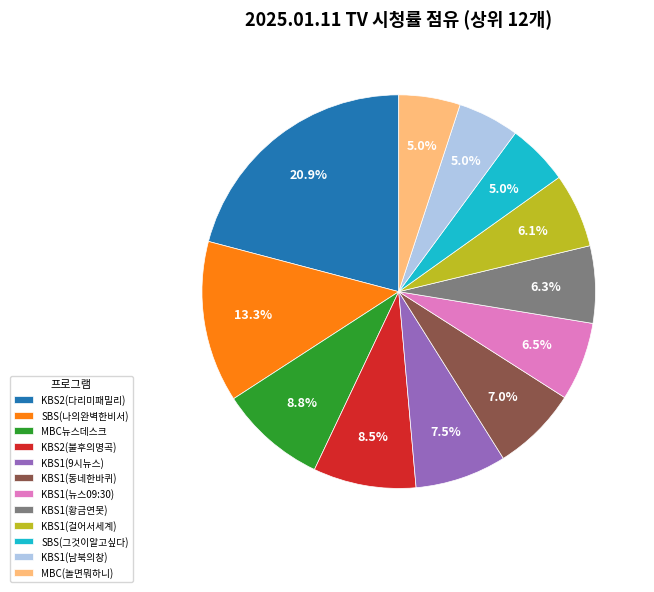

What is the total percentage of KBS1(걸어서세계) and KBS1(동네한바퀴)?

13.1%